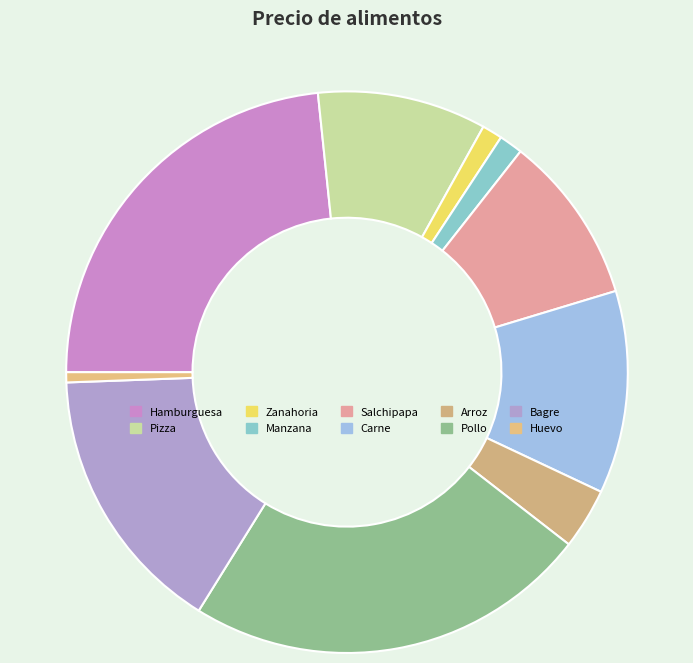

Count the number of slices in the pie.

10